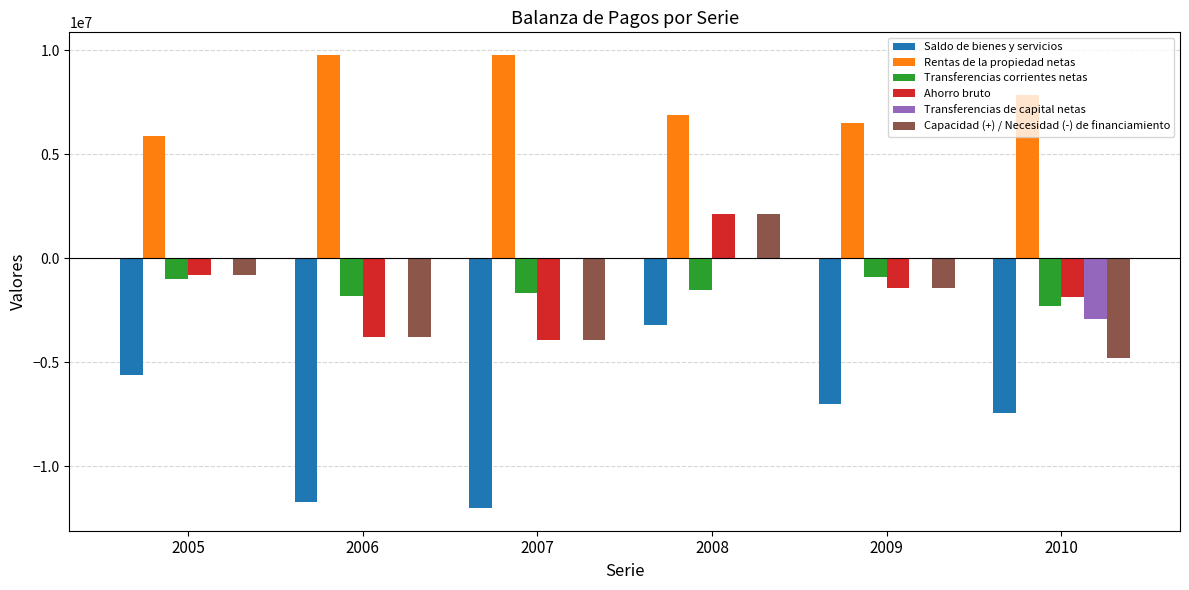

Which series changed the most between 2005 and 2010?

Capacidad (+) / Necesidad (-) de financiamiento